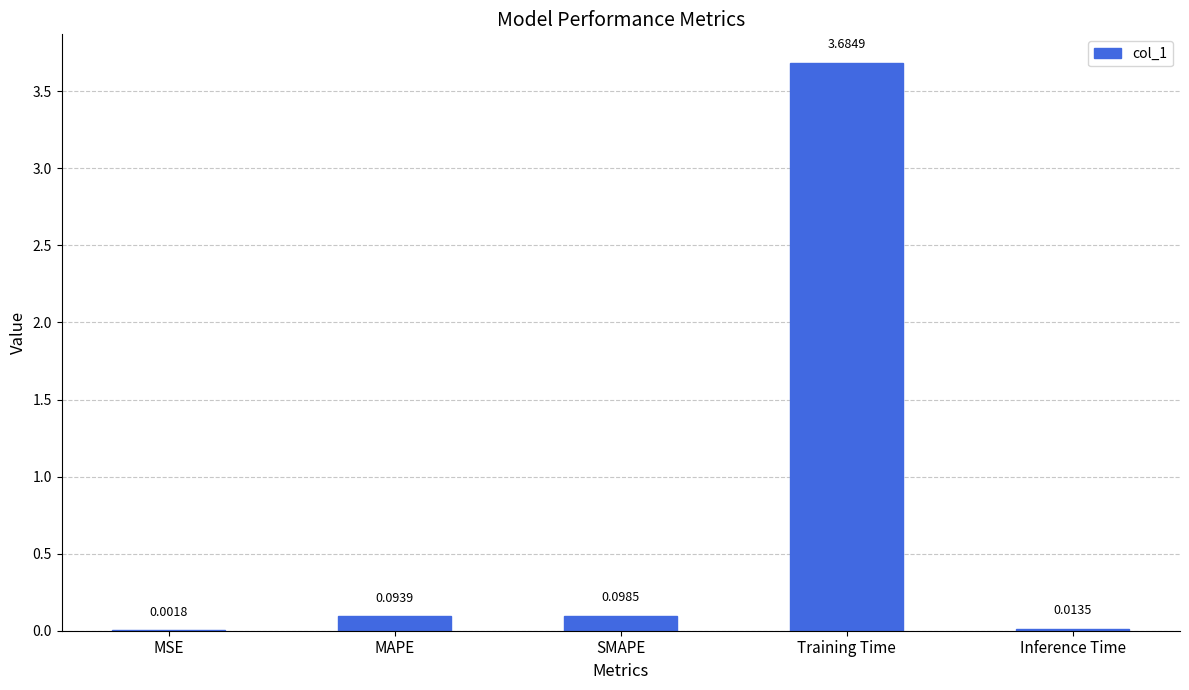

What is the change in value from SMAPE to Training Time?

+3.6